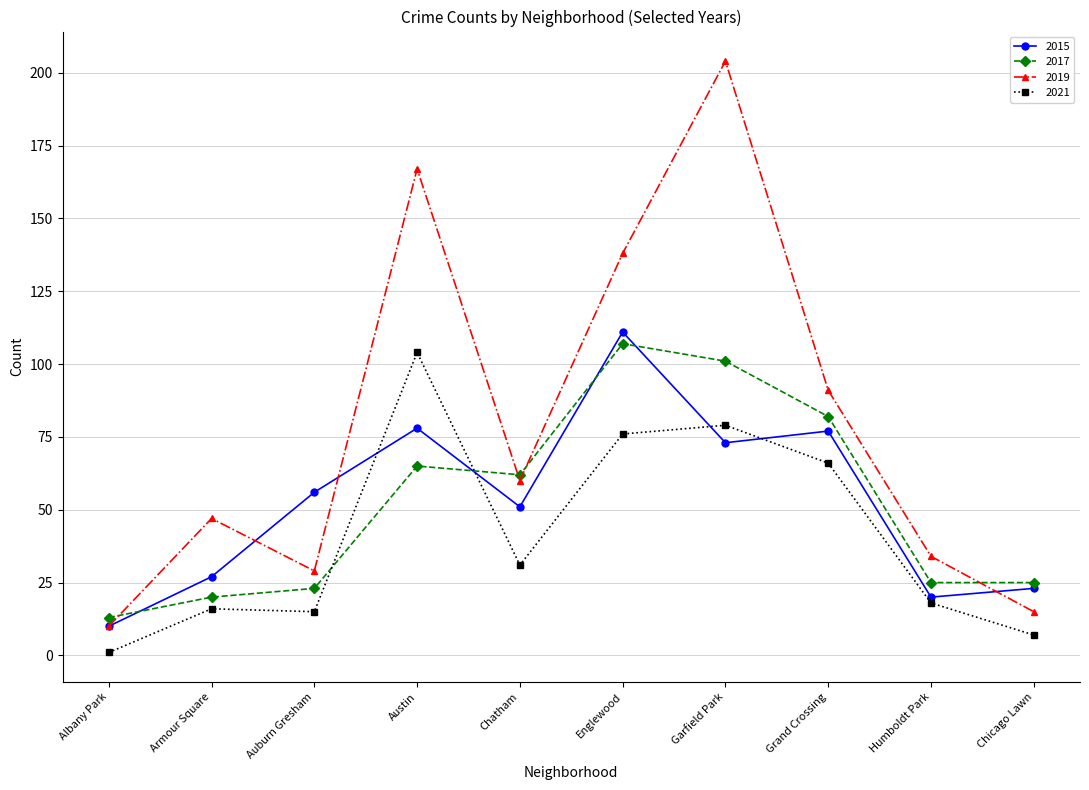

At which category does the chart reach its peak across all series?

Garfield Park